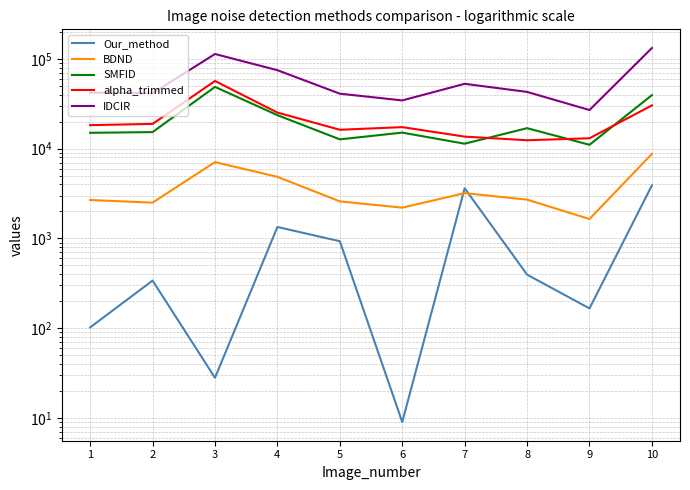

What is the highest value of the IDCIR series?

132251